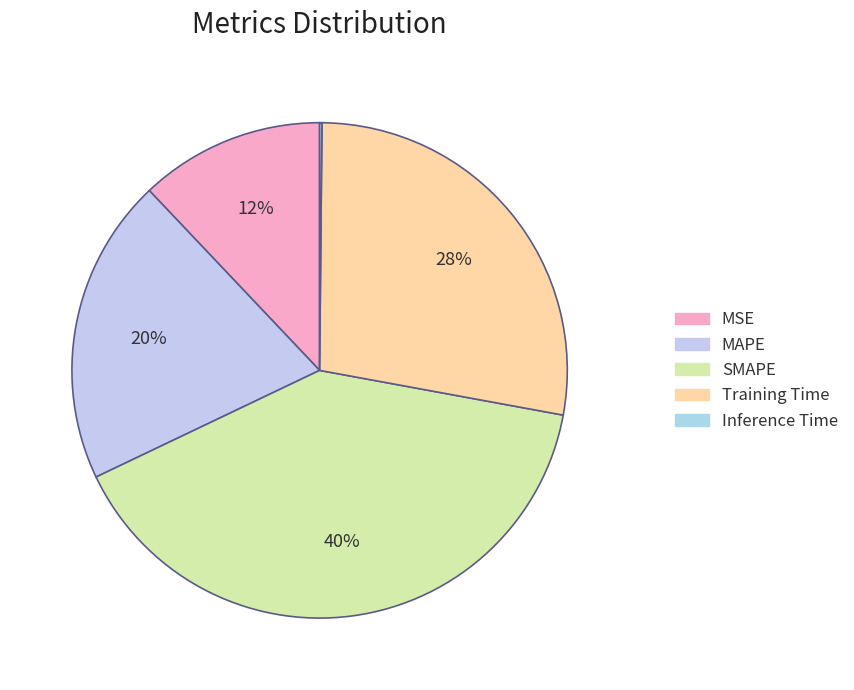

The MAPE slice represents 20% of the pie. True or false?

True